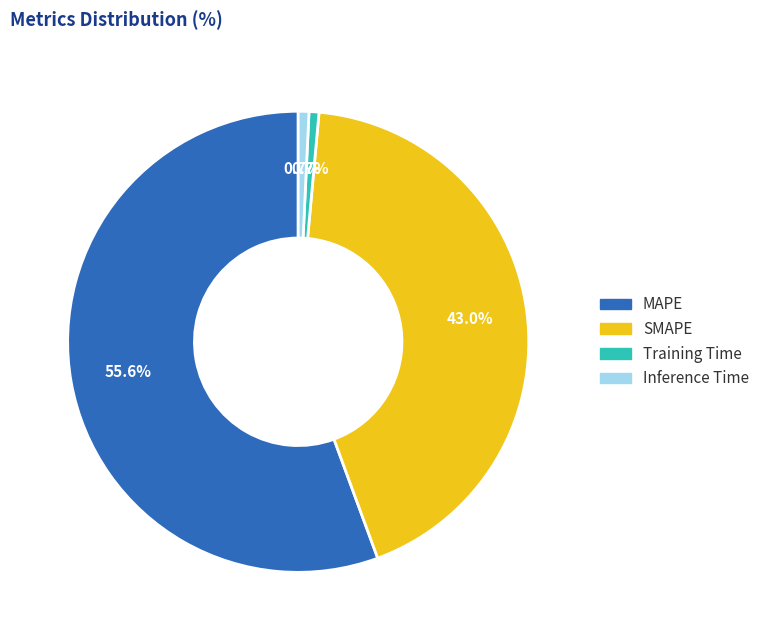

Count the number of slices in the pie.

4